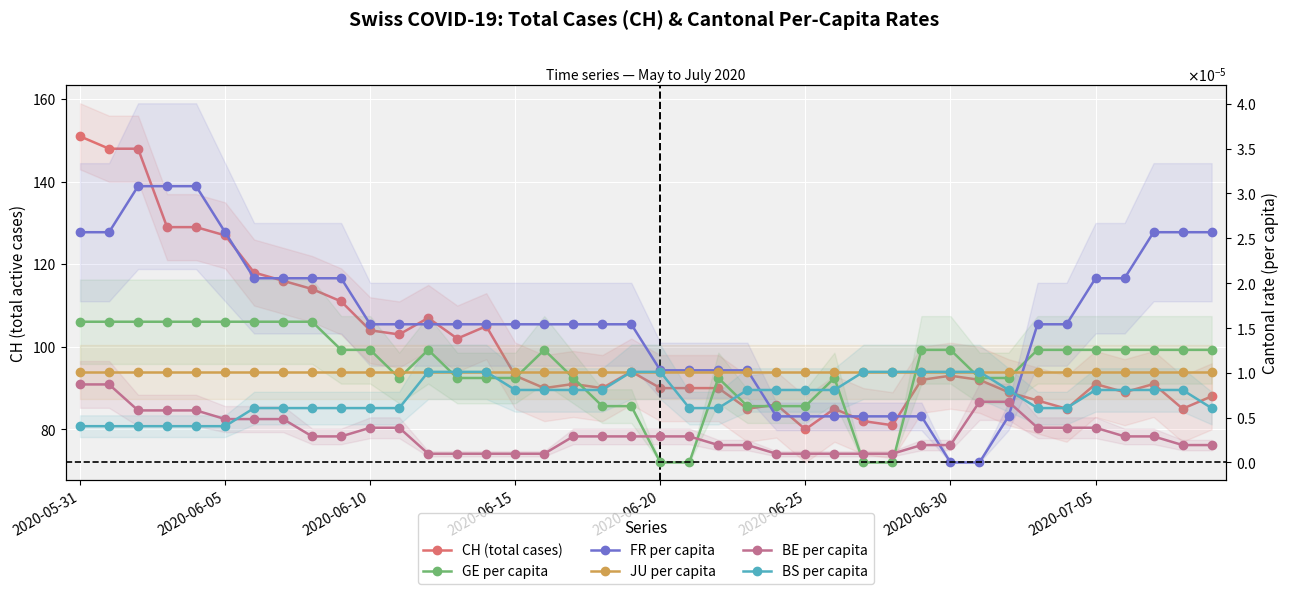

What is the spread (max minus min) of values at 8?

114.0